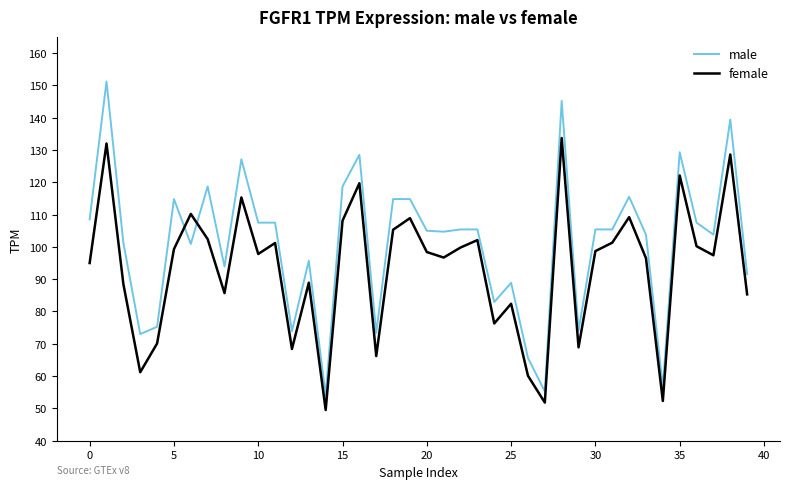

Which series has the largest total across all categories?

male